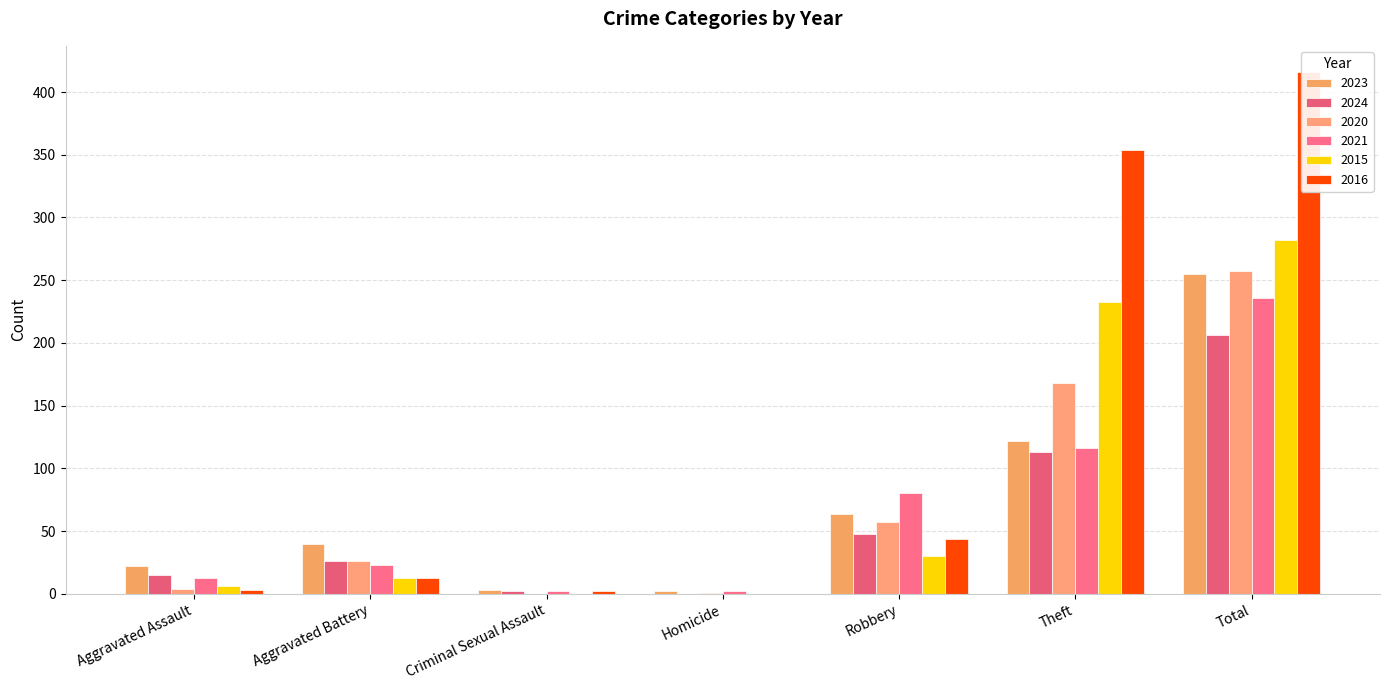

Rank the categories by 2016 value from highest to lowest.

Total, Theft, Robbery, Aggravated Battery, Aggravated Assault, Criminal Sexual Assault, Homicide